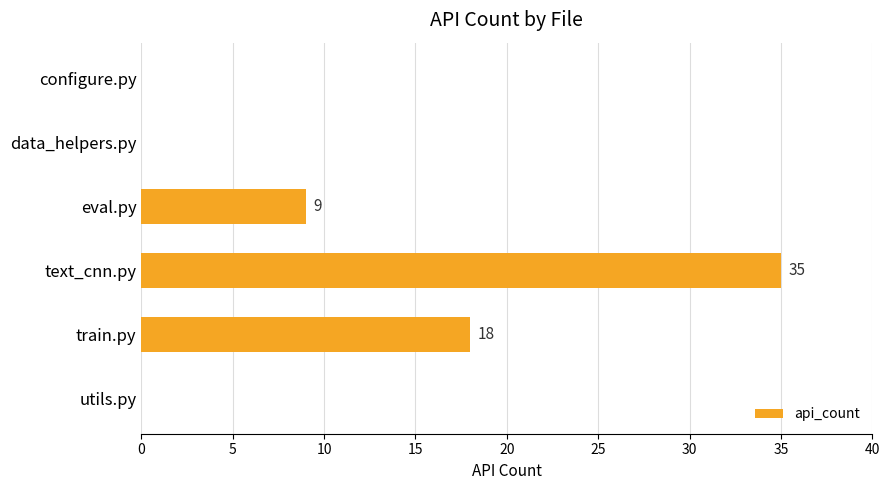

What is the change in value from data_helpers.py to train.py?

+18